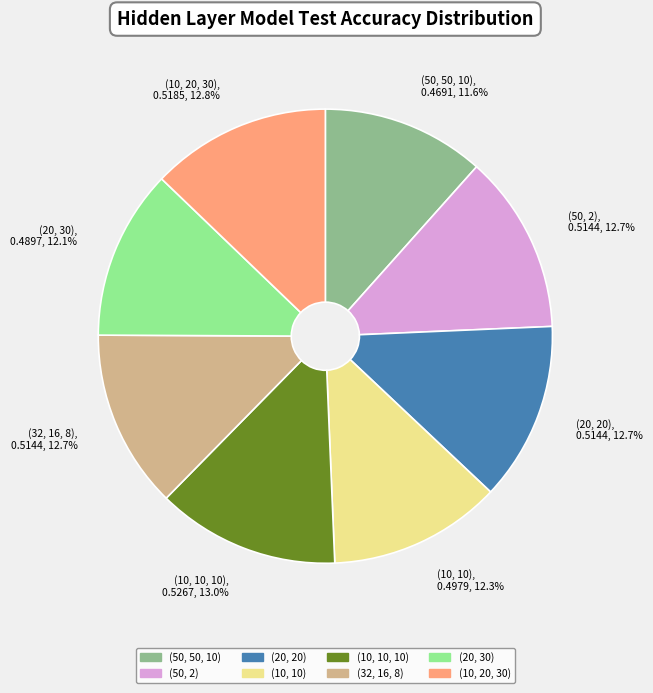

Which has a higher value, (50, 50, 10) or (10, 20, 30)?

(10, 20, 30)